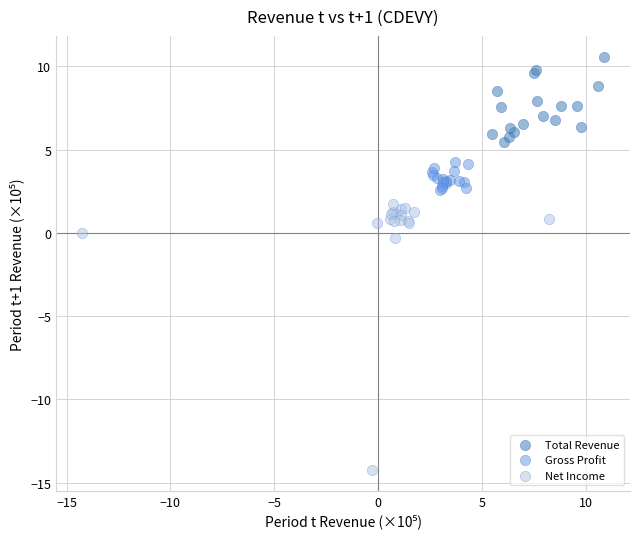

Which series has the widest spread of Y values?

Net Income